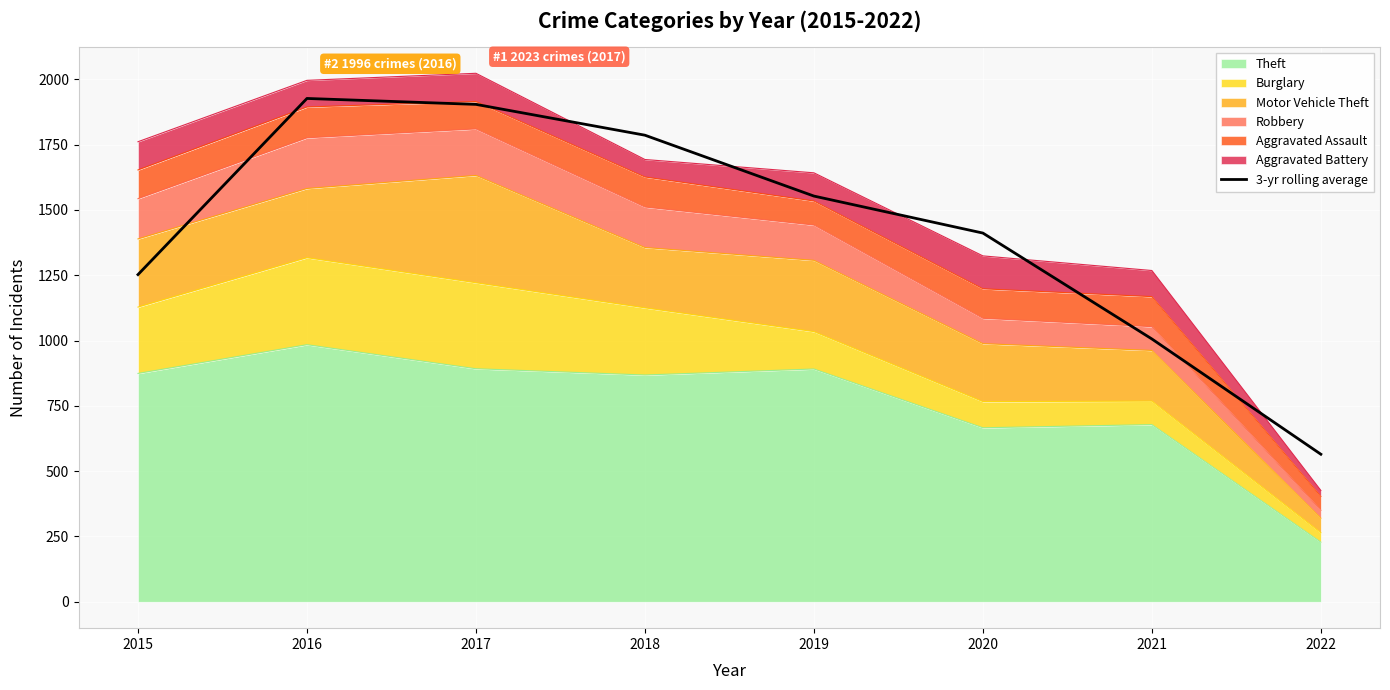

Where is the first local maximum?

2016